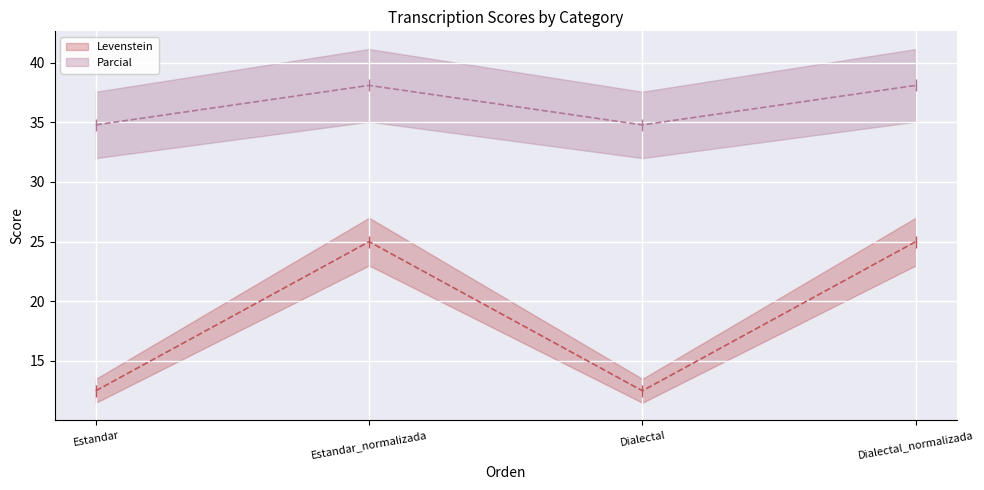

True or false: Parcial (line) has a value of 34.8 at Estandar.

True